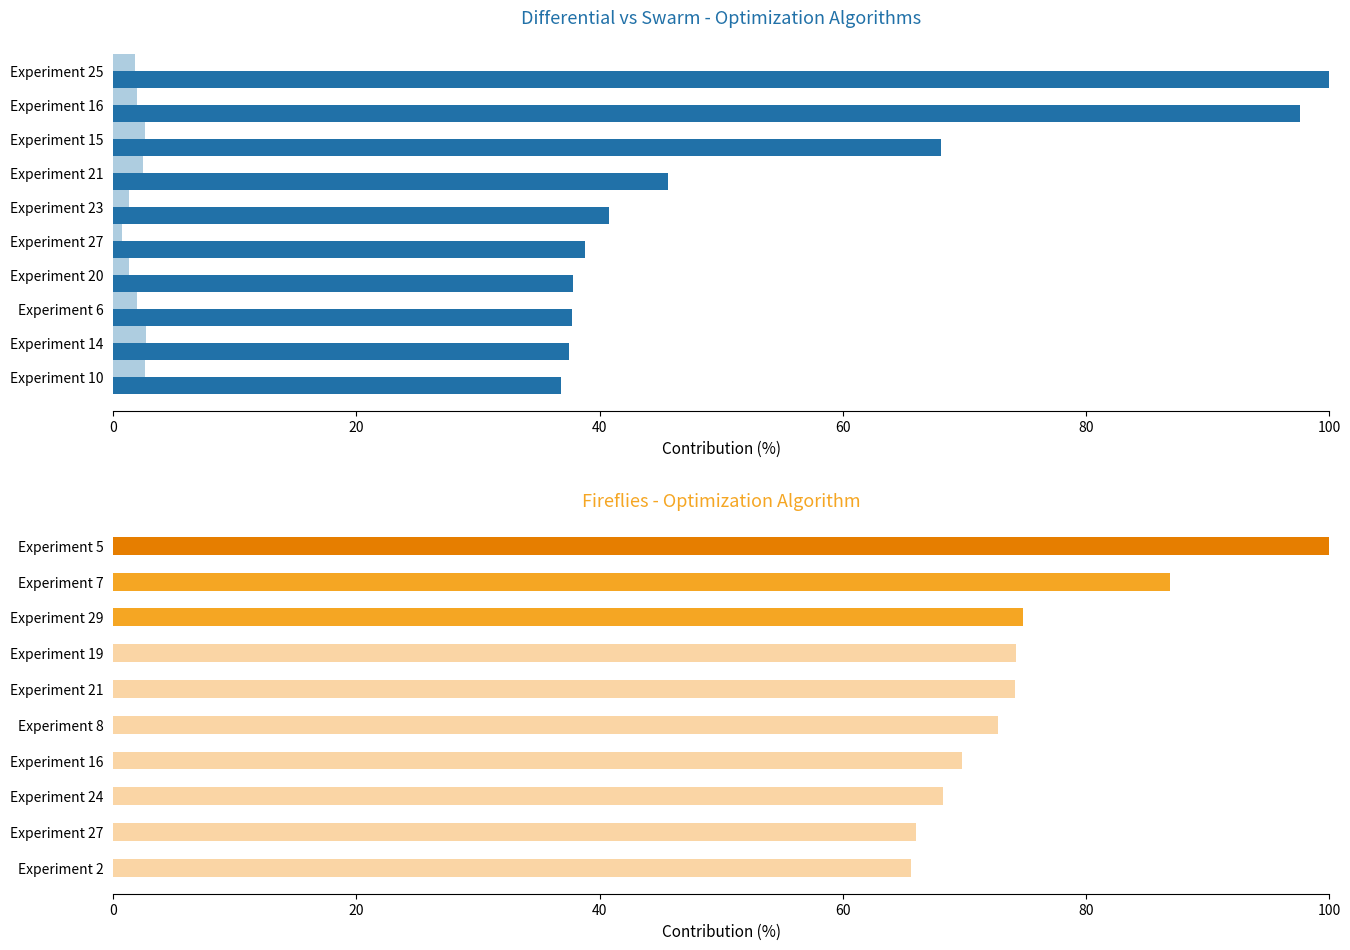

How many data points in Differential are above 40?

5